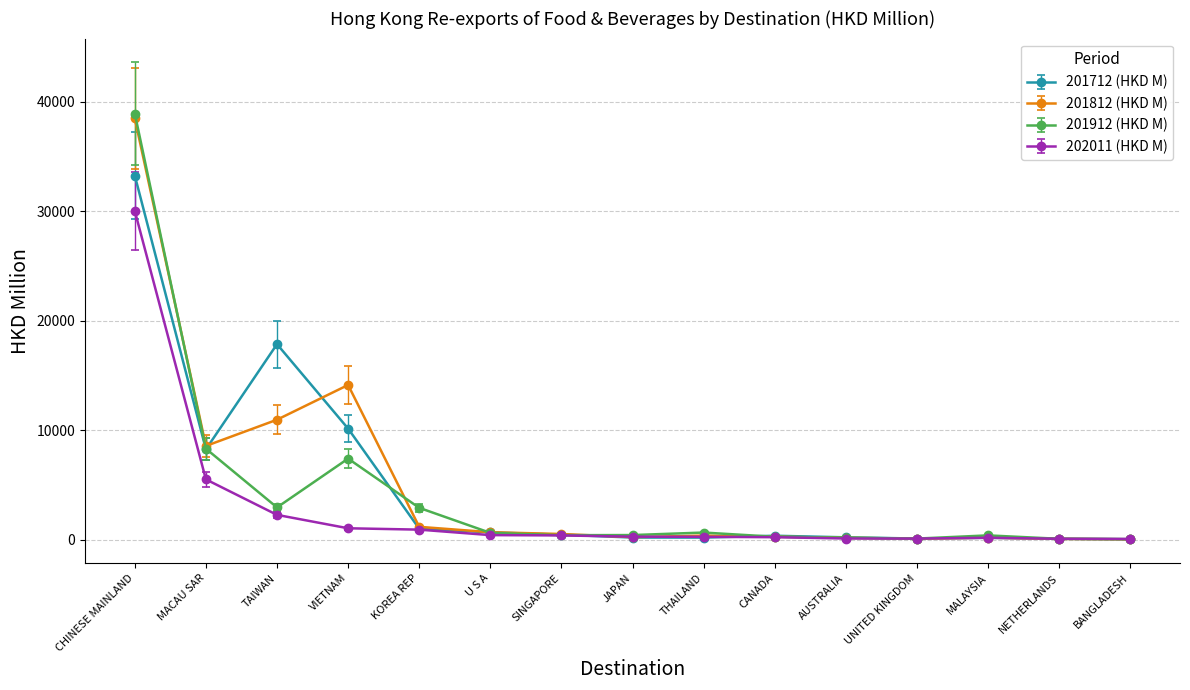

True or false: 201812 (HKD M) has more than 0 points higher than both neighbors.

True